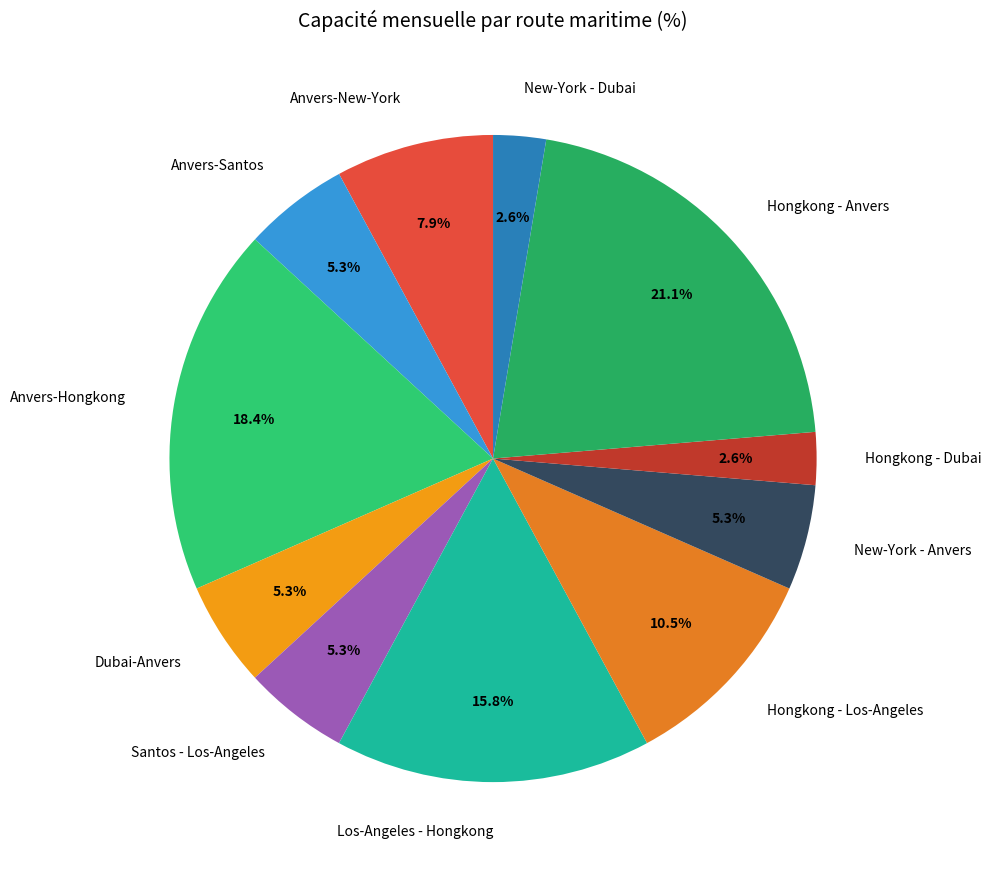

Is there a majority slice in this chart?

No